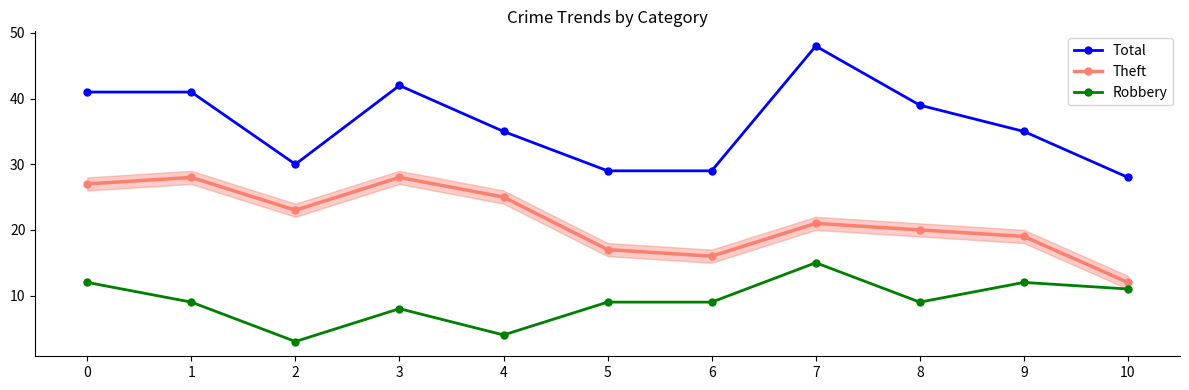

What is the difference between the highest and lowest values at 6?

20